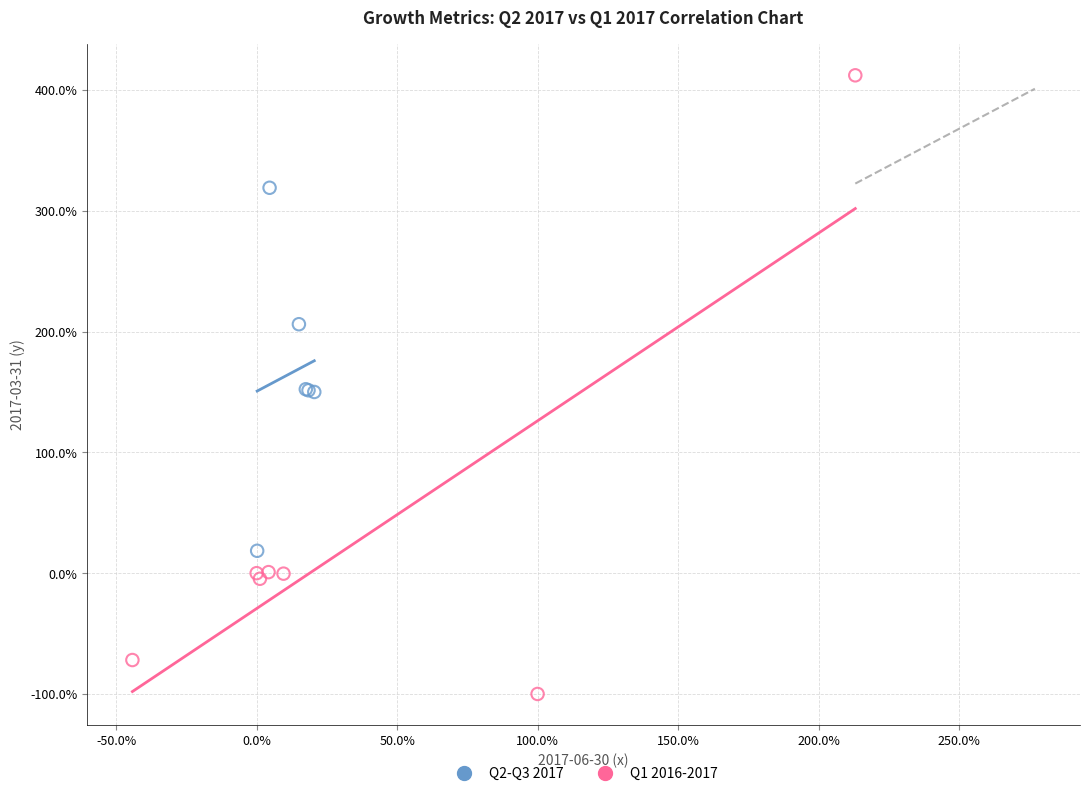

What are all the series names shown in the legend?

Q2-Q3 2017, Q1 2016-2017